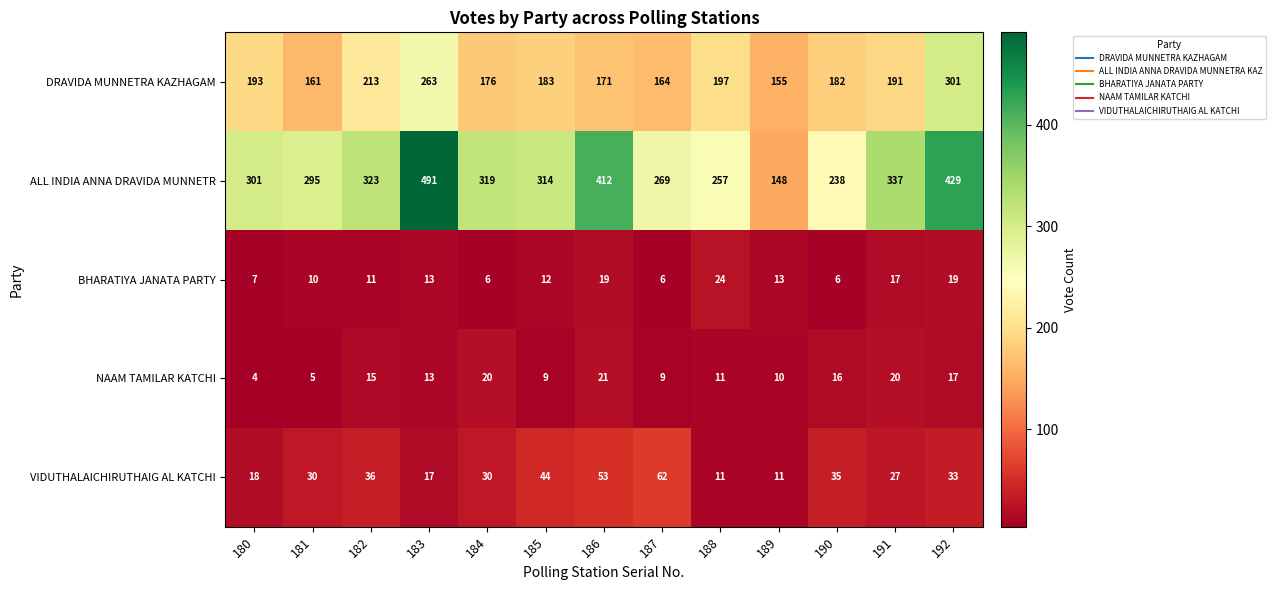

Where is ALL INDIA ANNA DRAVIDA MUNNETR nearest to the value 319?

184